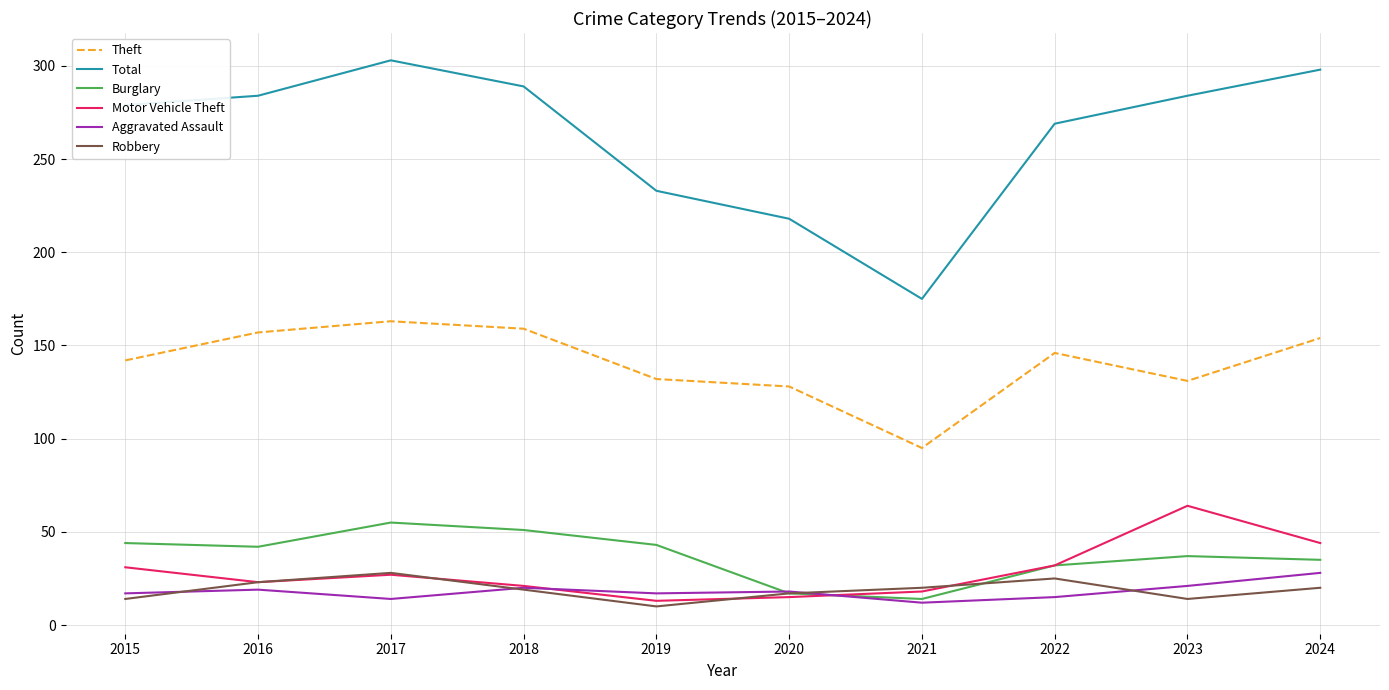

True or false: Robbery has a value of 17 at 2017.

False